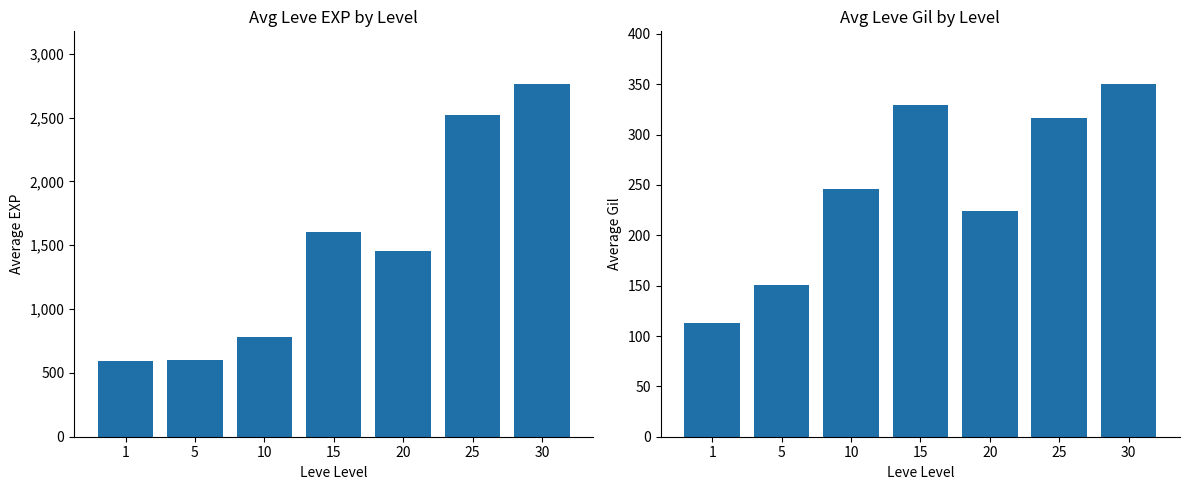

How many data points in Avg Leve Gil are above 246?

3